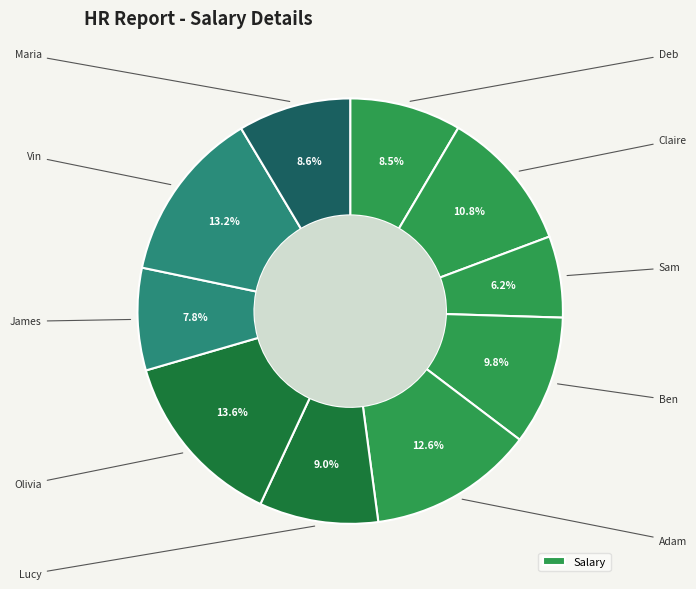

Does any single category account for the majority?

No